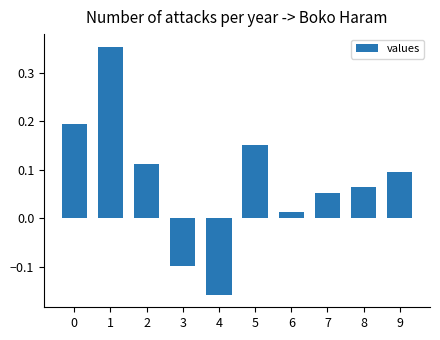

At which label is the value closest to 0?

6